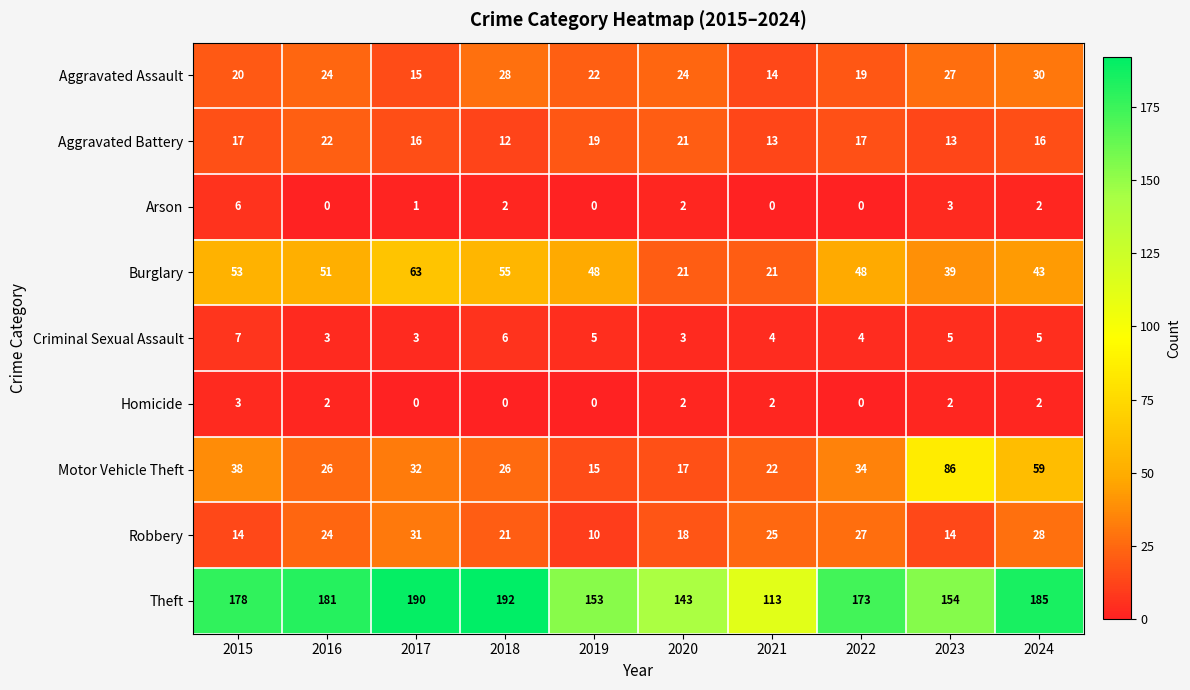

What is the maximum value for Aggravated Battery?

22